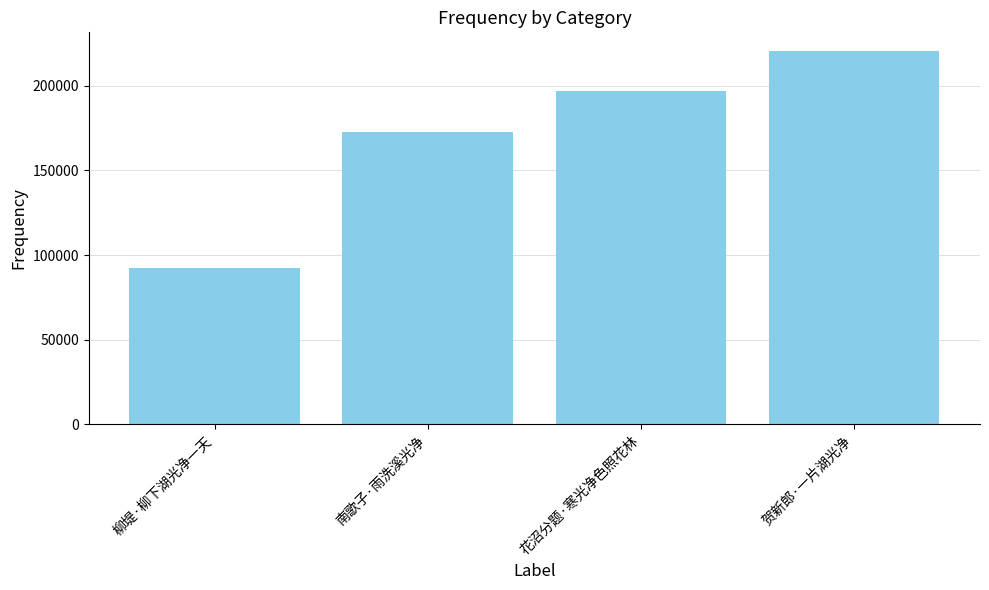

List the labels in order of value, smallest first.

柳堤·柳下湖光净一天, 南歌子·雨洗溪光净, 花沼分题·寒光净色照花林, 贺新郎·一片湖光净